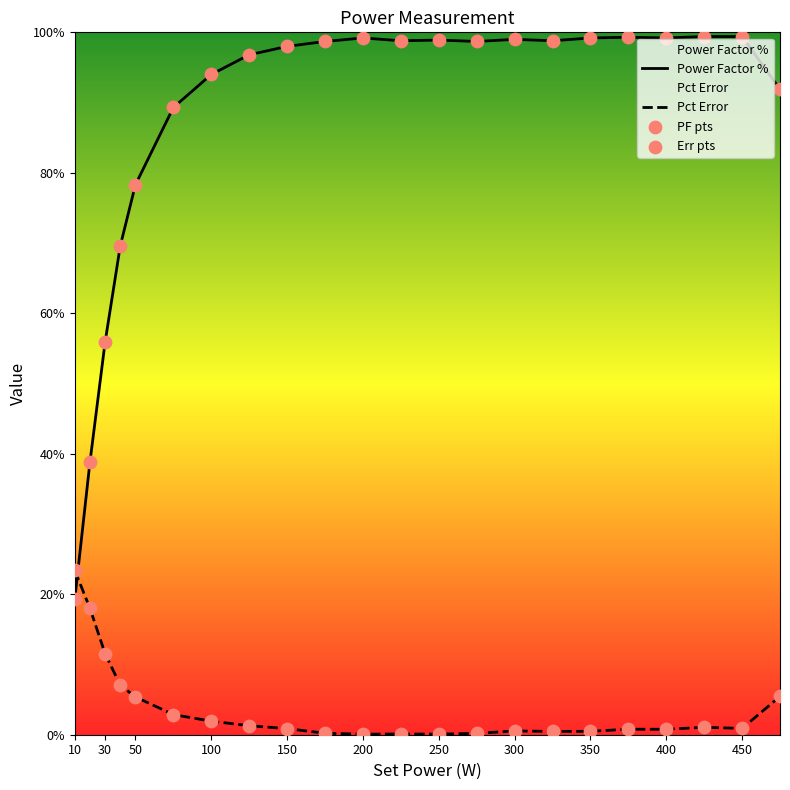

Which series has the largest total across all categories?

Power Factor %